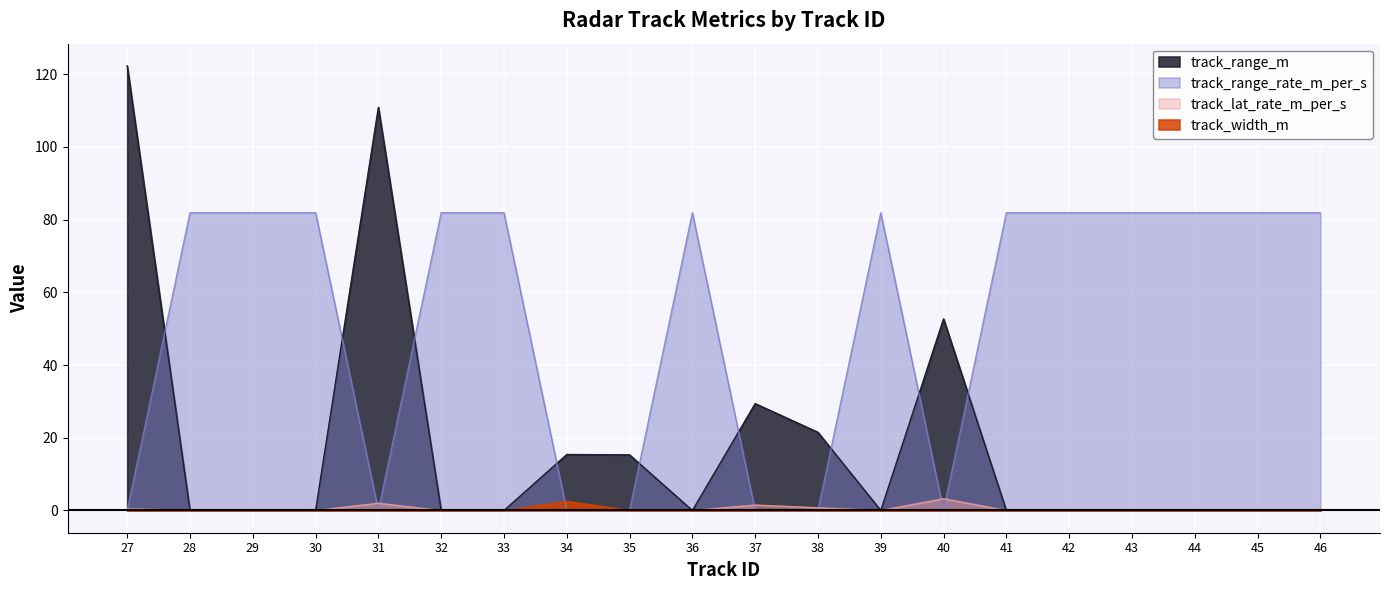

The value of track_range_rate_m_per_s at 37 is 49.4. True or false?

False